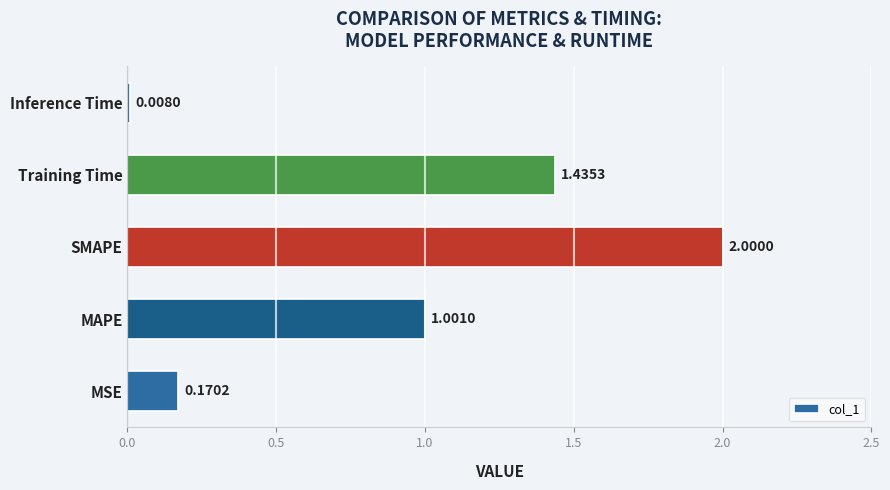

Does the chart contain any negative values?

No